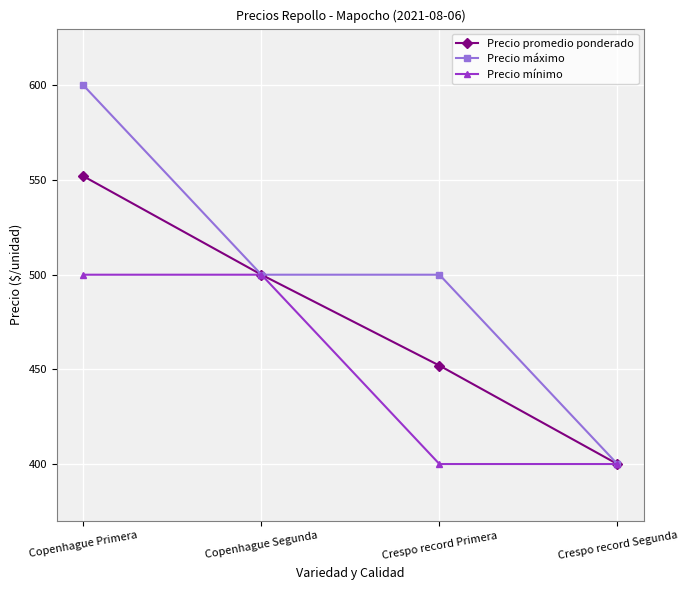

List the series in order of their peak value, lowest first.

Precio mínimo, Precio promedio ponderado, Precio máximo